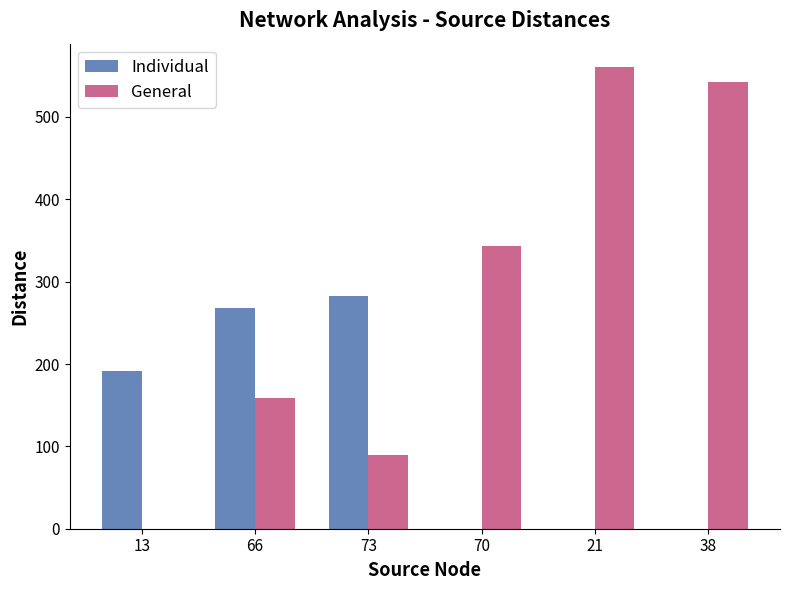

Which series changed the most between 13 and 38?

General